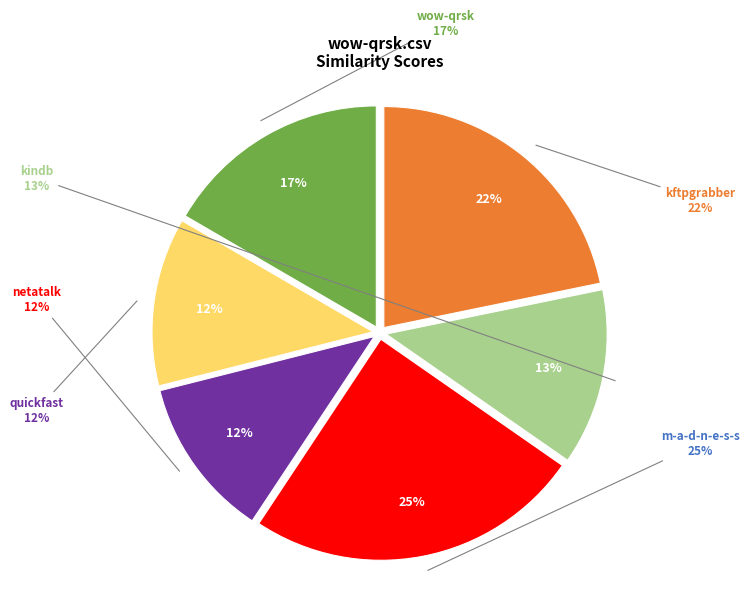

Is the sum of wow-qrsk.csv and kftpgrabber.csv greater than half?

No